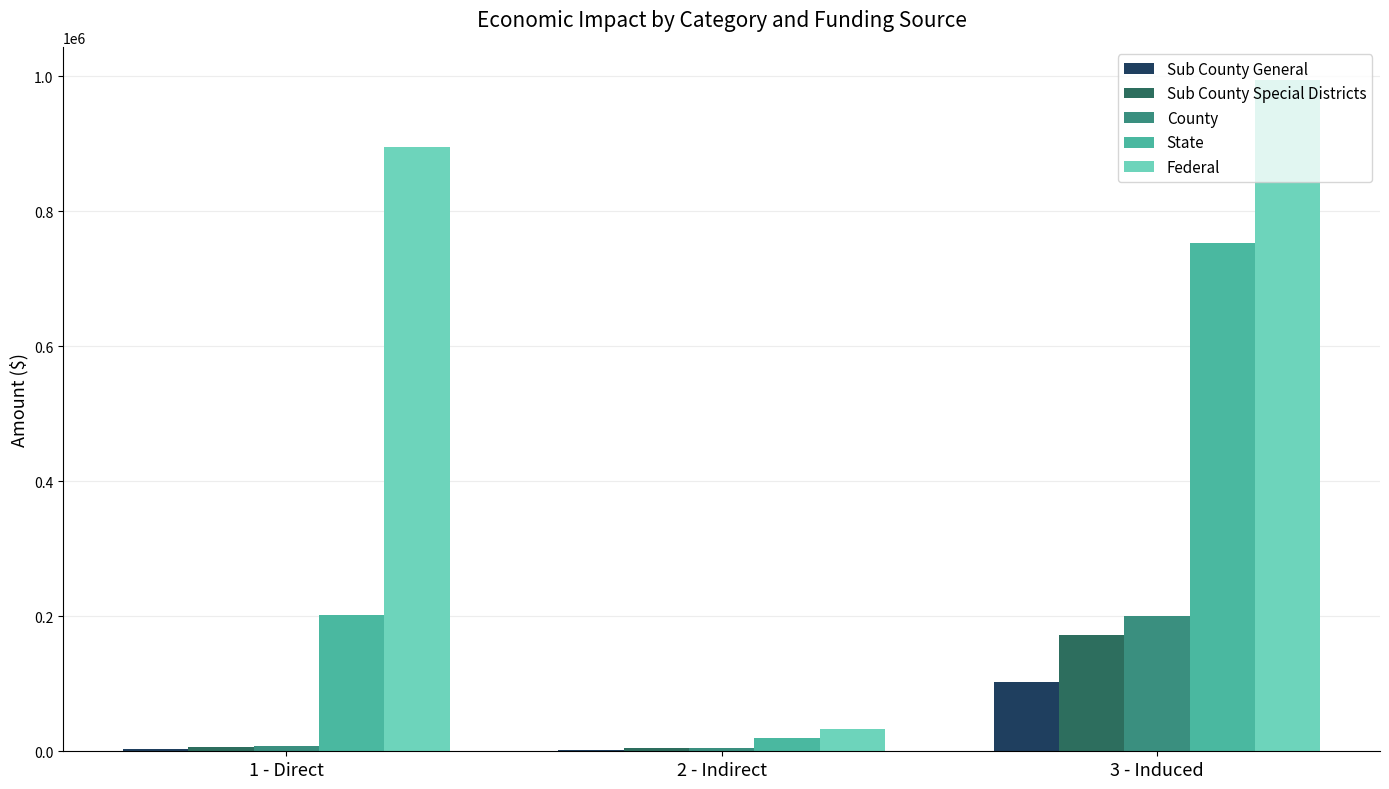

The value of Sub County Special Districts at 1 - Direct is 6482.6. True or false?

True